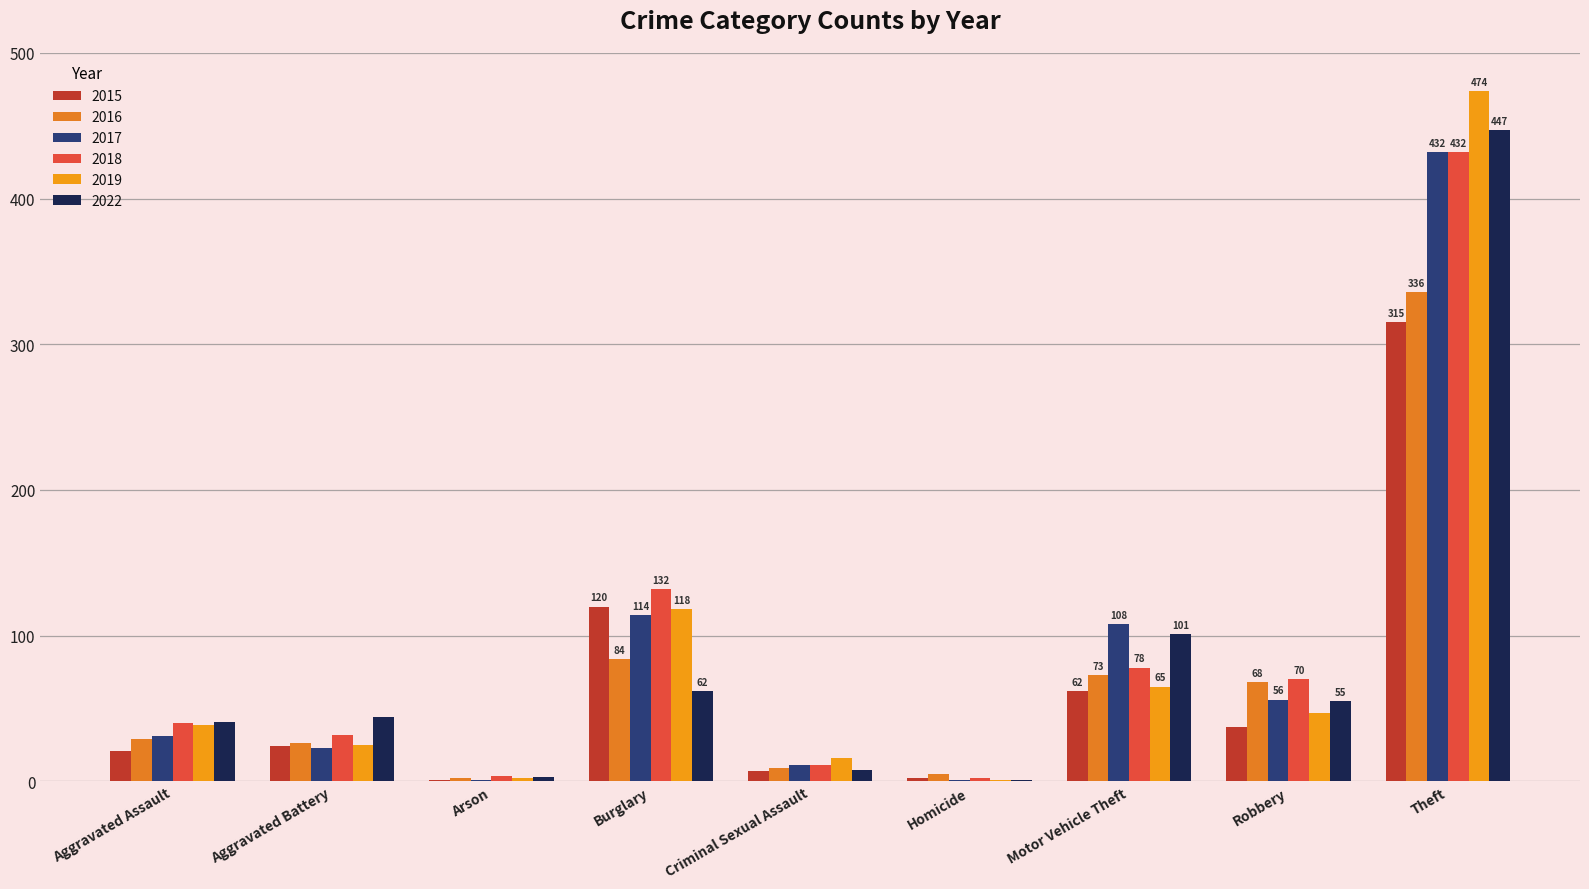

List the labels in order of 2015 value, smallest first.

Arson, Homicide, Criminal Sexual Assault, Aggravated Assault, Aggravated Battery, Robbery, Motor Vehicle Theft, Burglary, Theft